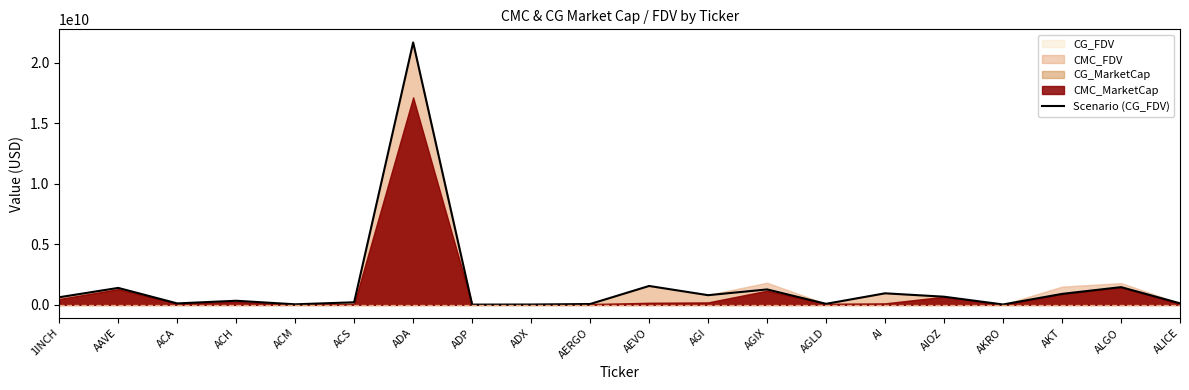

Read the value at AKRO.

34319059